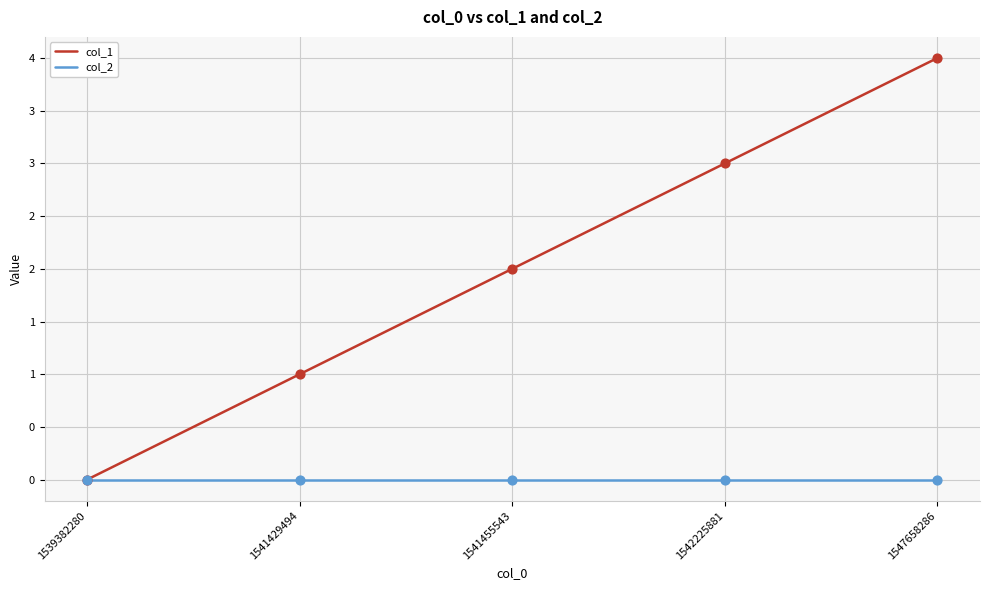

At which category is the sum across all series the highest?

1547658286